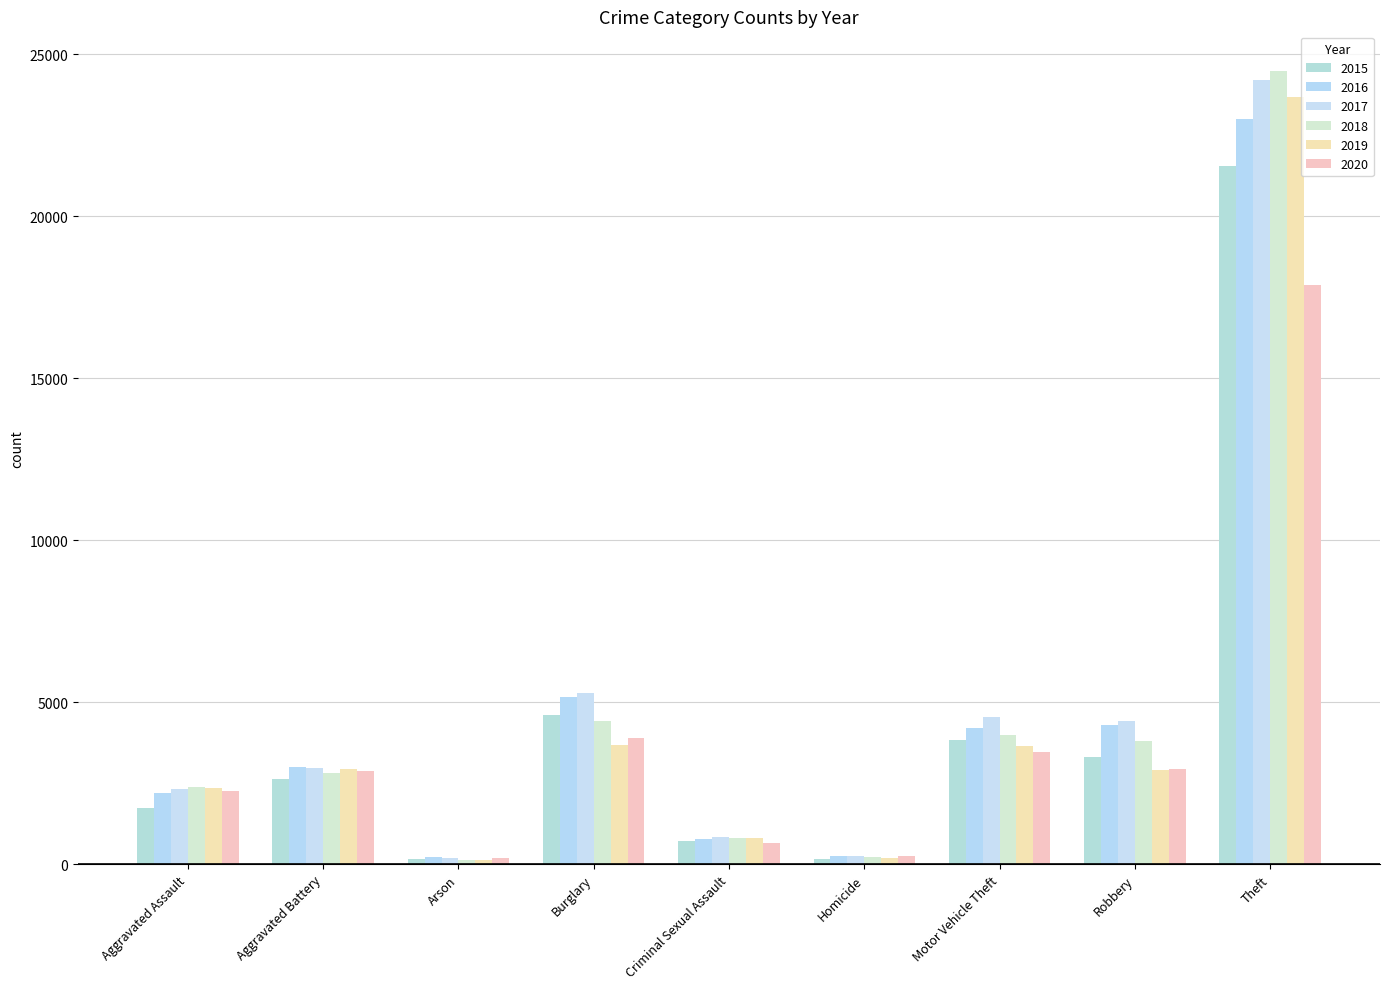

Is it true that 2017 equals 5284 at Burglary?

True